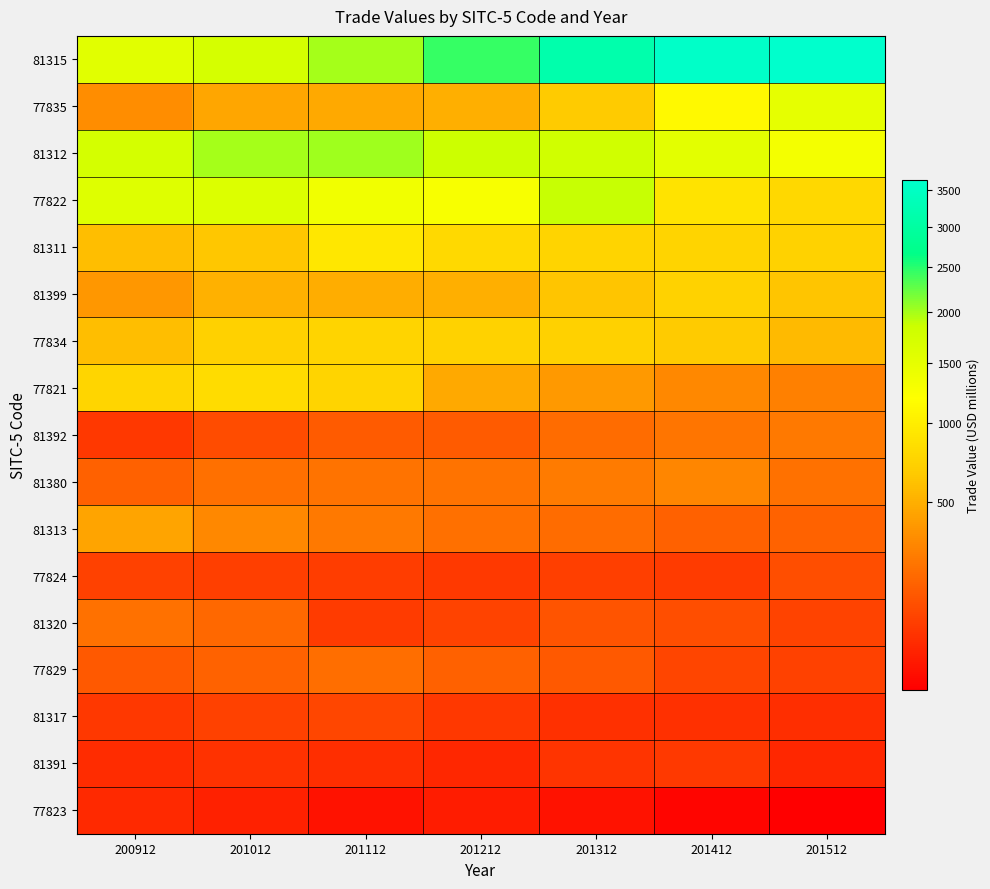

At 201012, list the series in order from largest to smallest.

81312, 81315, 77822, 77821, 77834, 81311, 81399, 77835, 81313, 81380, 81320, 77829, 81392, 81317, 77824, 81391, 77823